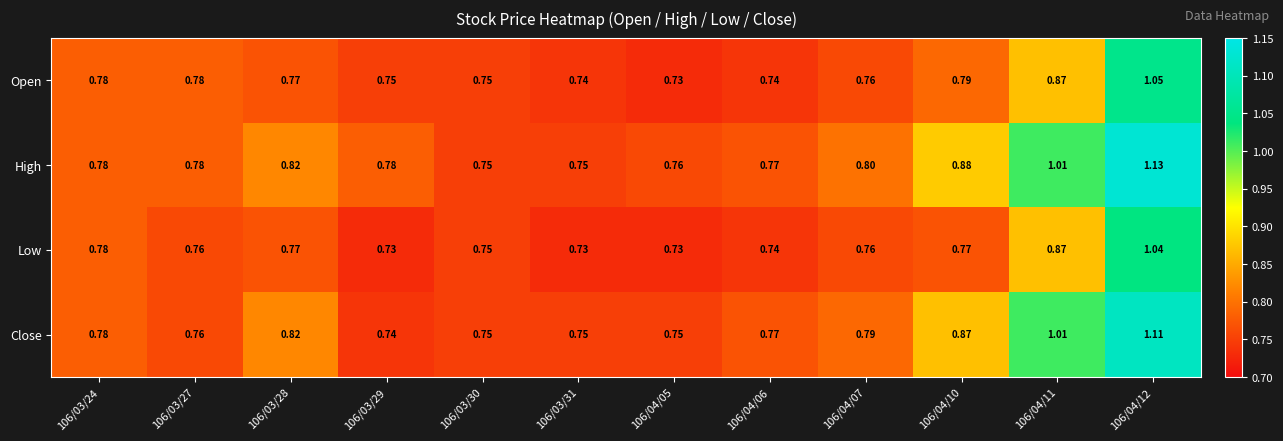

Which series has the largest range (max minus min)?

High